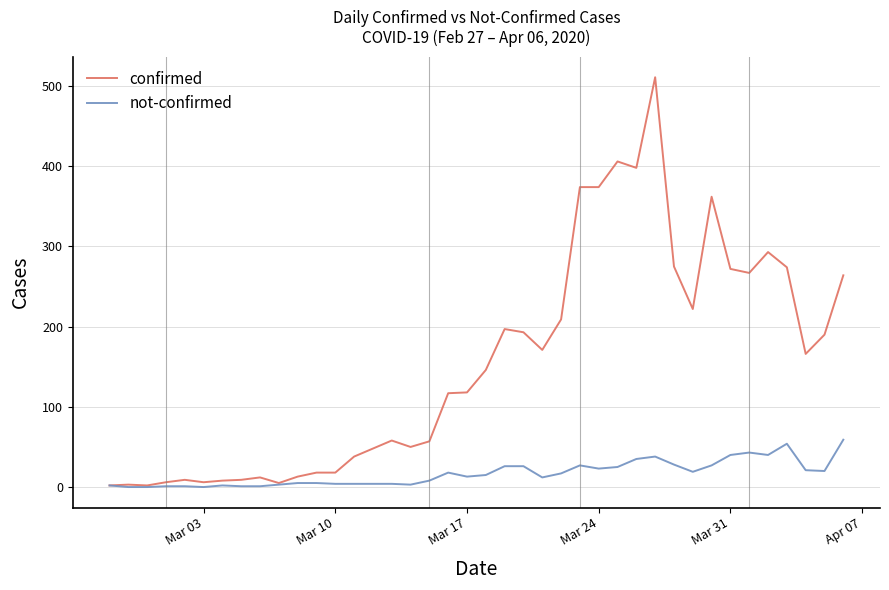

Which series has the largest range (max minus min)?

confirmed